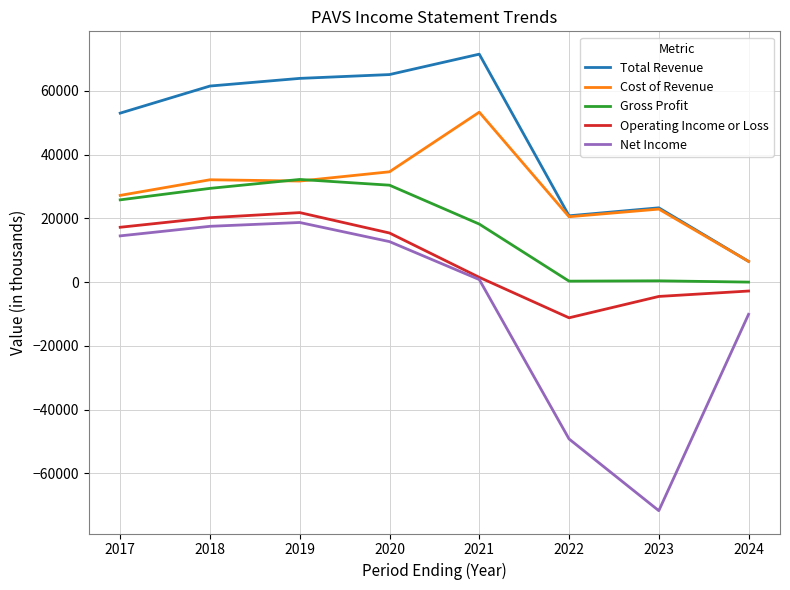

Rank the series by their maximum value, from lowest to highest.

Net Income, Operating Income or Loss, Gross Profit, Cost of Revenue, Total Revenue